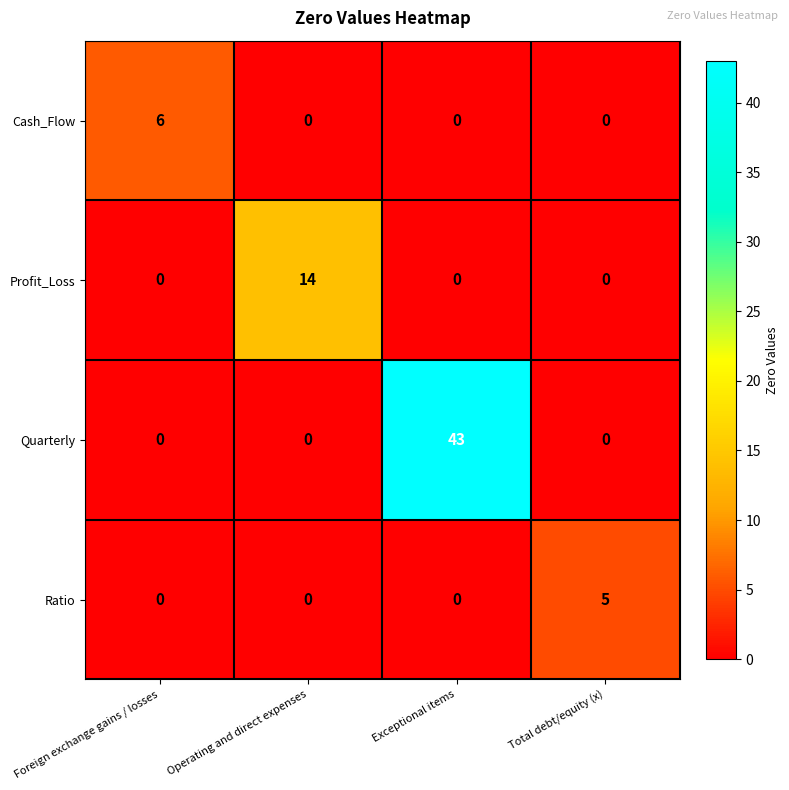

What is the sum of all Profit_Loss values?

14